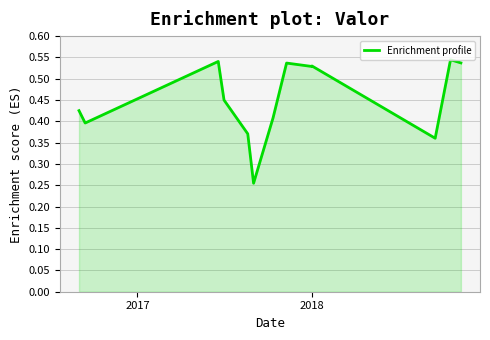

How many lines are shown in the chart?

1